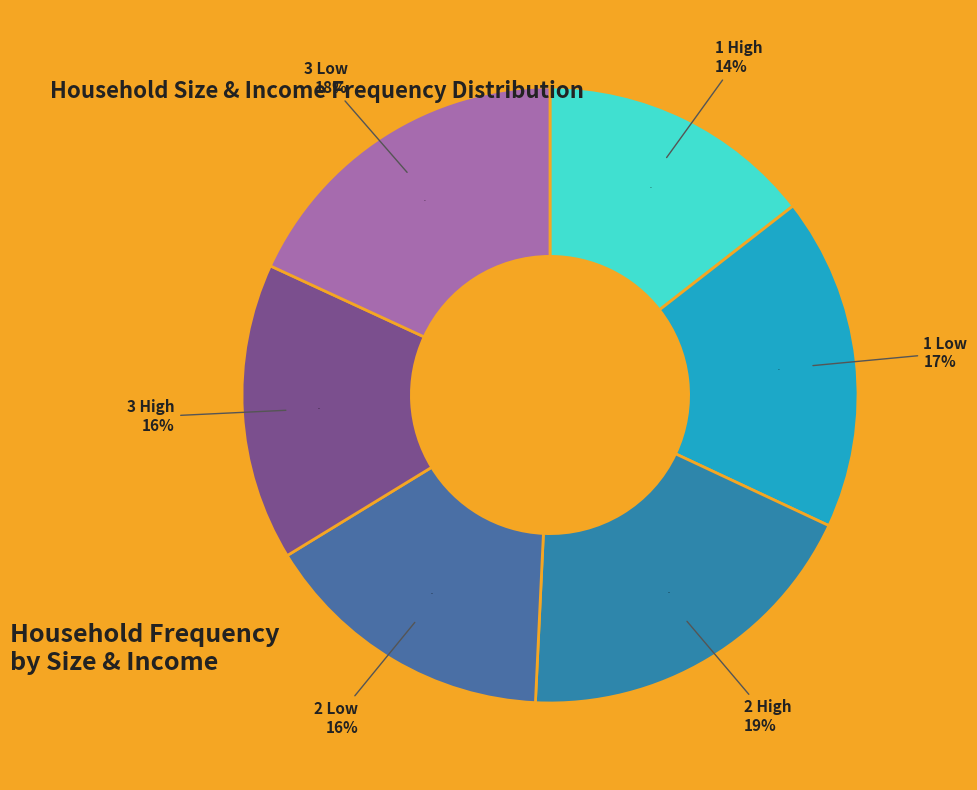

To the nearest percent, what is the average slice percentage?

17%